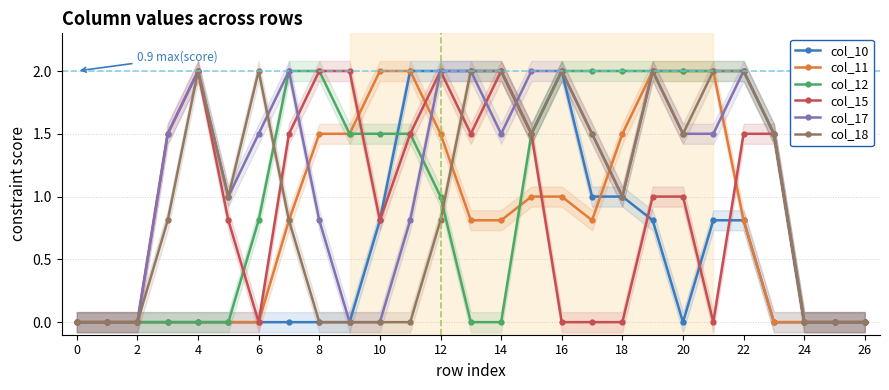

Reading right to left, transcribe all the data shown in this chart.

col_10: 0.0	0.0	0.0	0.0	0.8	0.8	0.0	0.8	1.0	1.0	2.0	1.5	2.0	2.0	2.0	2.0	0.8	0.0	0.0	0.0	0.0	0.0	0.0	0.0	0.0	0.0	0.0
col_11: 0.0	0.0	0.0	0.0	0.8	2.0	2.0	2.0	1.5	0.8	1.0	1.0	0.8	0.8	1.5	2.0	2.0	1.5	1.5	0.8	0.0	0.0	0.0	0.0	0.0	0.0	0.0
col_12: 0.0	0.0	0.0	1.5	2.0	2.0	2.0	2.0	2.0	2.0	2.0	1.5	0.0	0.0	1.0	1.5	1.5	1.5	2.0	2.0	0.8	0.0	0.0	0.0	0.0	0.0	0.0
col_15: 0.0	0.0	0.0	1.5	1.5	0.0	1.0	1.0	0.0	0.0	0.0	1.5	2.0	1.5	2.0	1.5	0.8	2.0	2.0	1.5	0.0	0.8	2.0	1.5	0.0	0.0	0.0
col_17: 0.0	0.0	0.0	1.5	2.0	1.5	1.5	2.0	1.0	1.5	2.0	2.0	1.5	2.0	2.0	0.8	0.0	0.0	0.8	2.0	1.5	1.0	2.0	1.5	0.0	0.0	0.0
col_18: 0.0	0.0	0.0	1.5	2.0	2.0	1.5	2.0	1.0	1.5	2.0	1.5	2.0	2.0	0.8	0.0	0.0	0.0	0.0	0.8	2.0	1.0	2.0	0.8	0.0	0.0	0.0